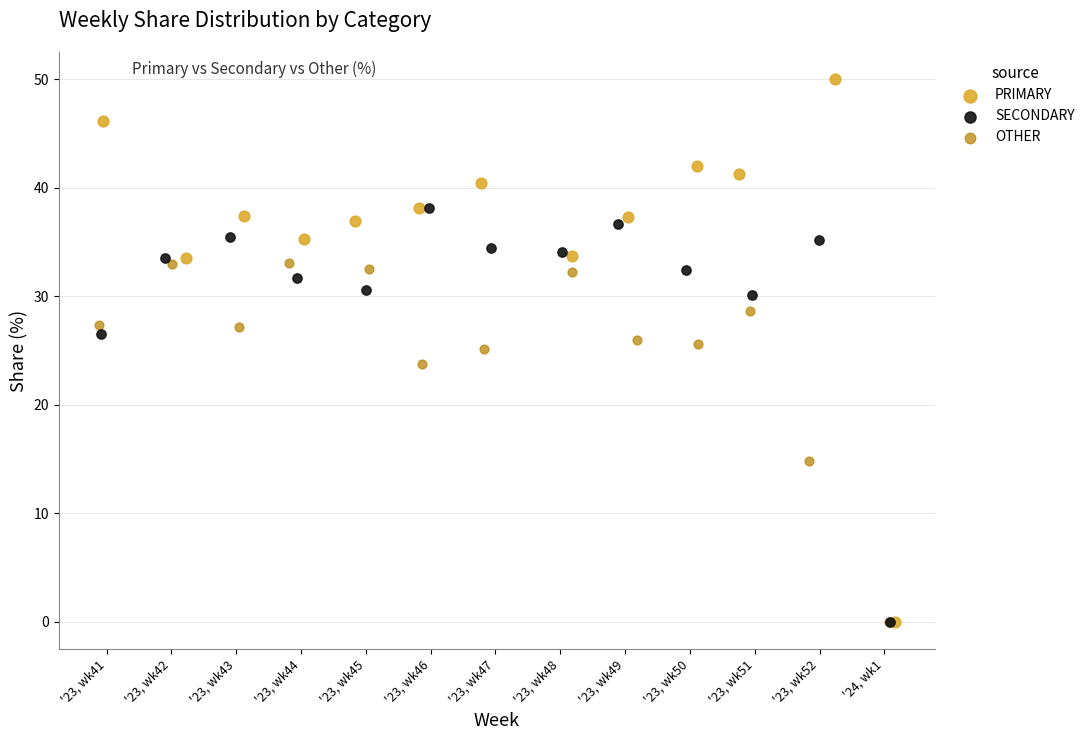

Which series has the widest spread of Y values?

PRIMARY